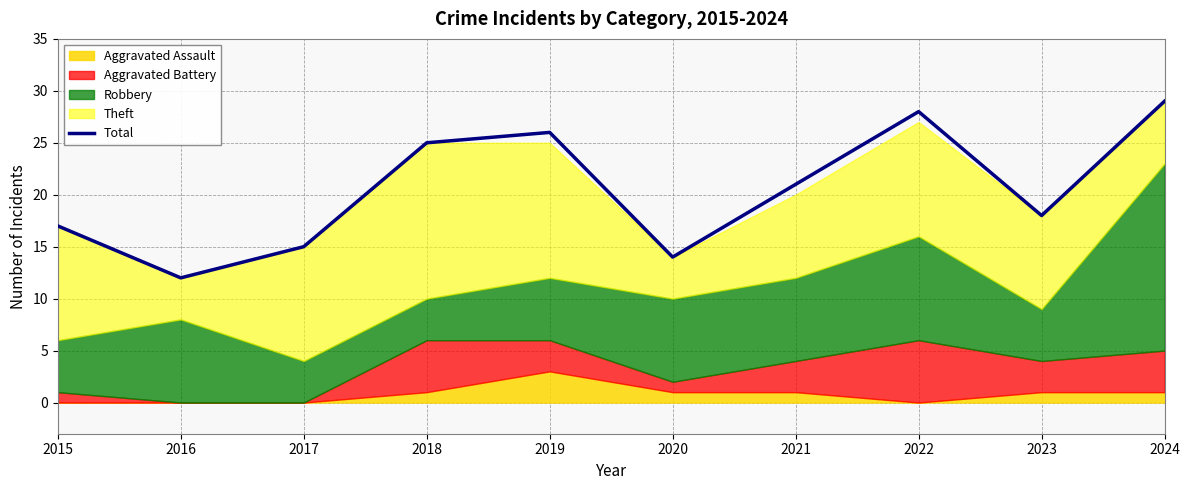

How many lines are shown in the chart?

1